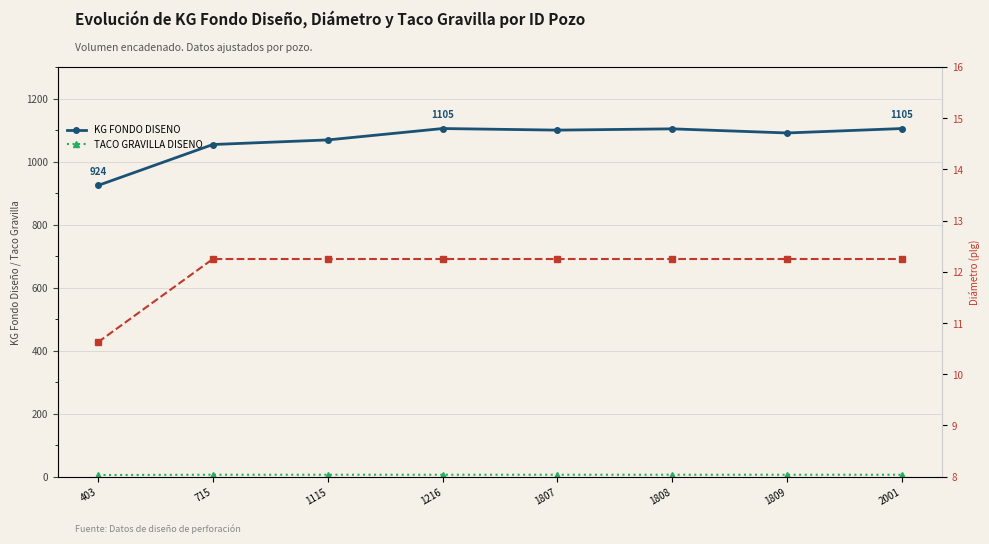

Count the number of data series in this chart.

3